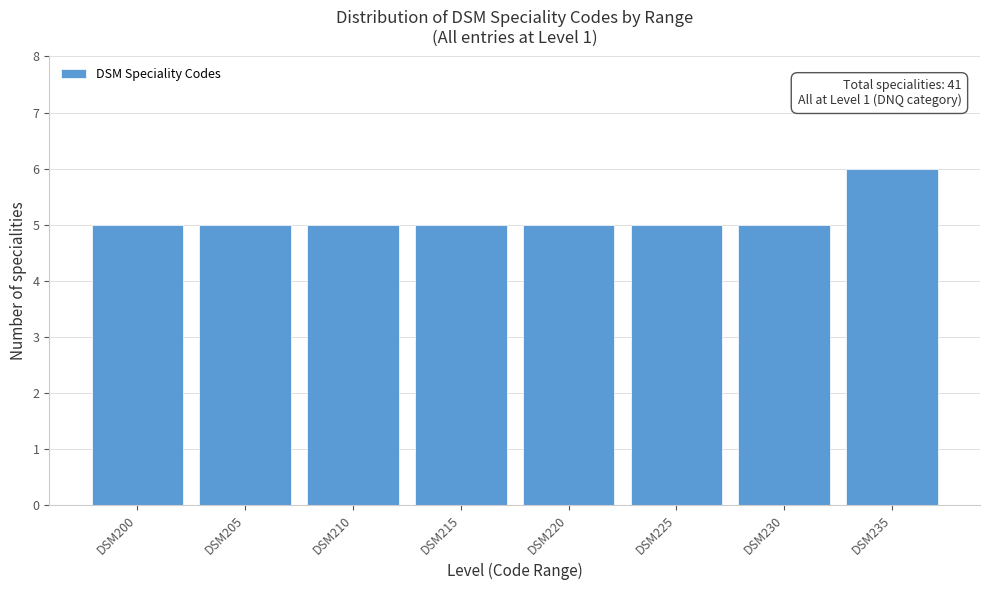

Reading left to right, transcribe all the data shown in this chart.

DSM200=5	DSM205=5	DSM210=5	DSM215=5	DSM220=5	DSM225=5	DSM230=5	DSM235=6